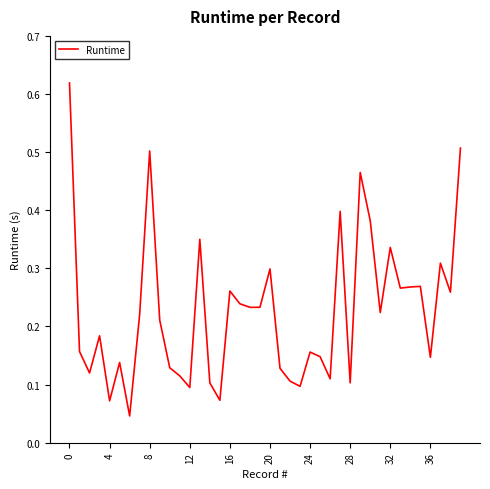

Count the number of data series in this chart.

1